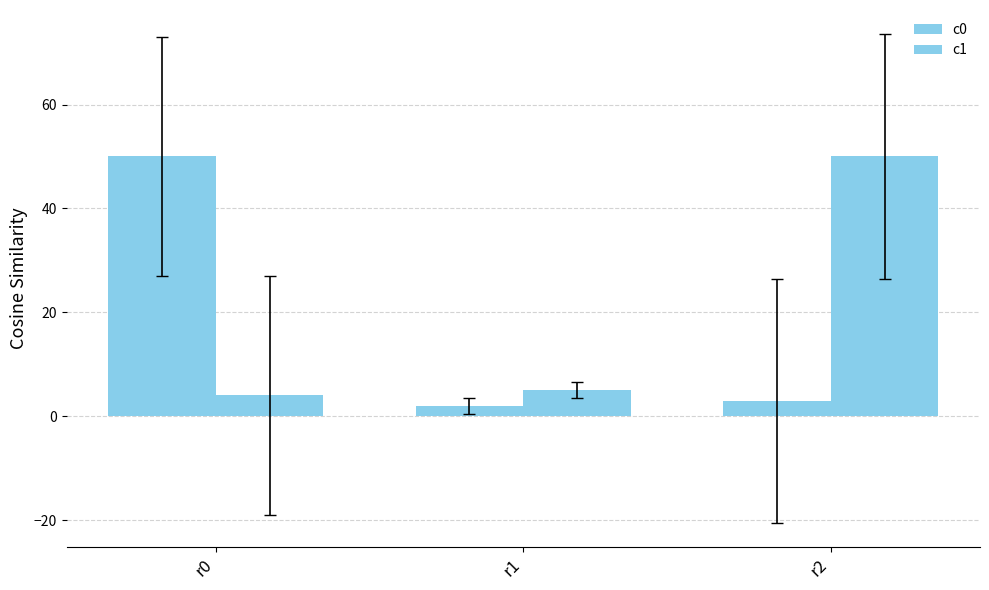

Does the chart contain stacked bars?

No